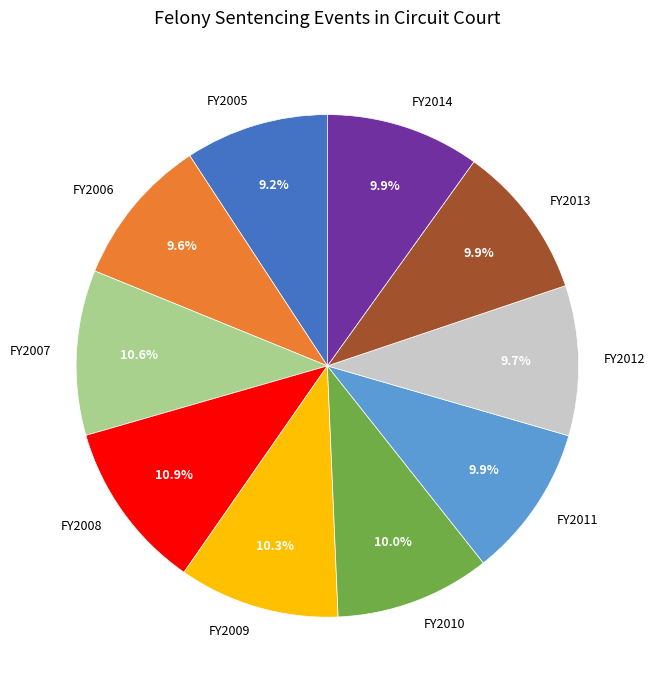

To the nearest percent, what portion does FY2013 represent?

10%